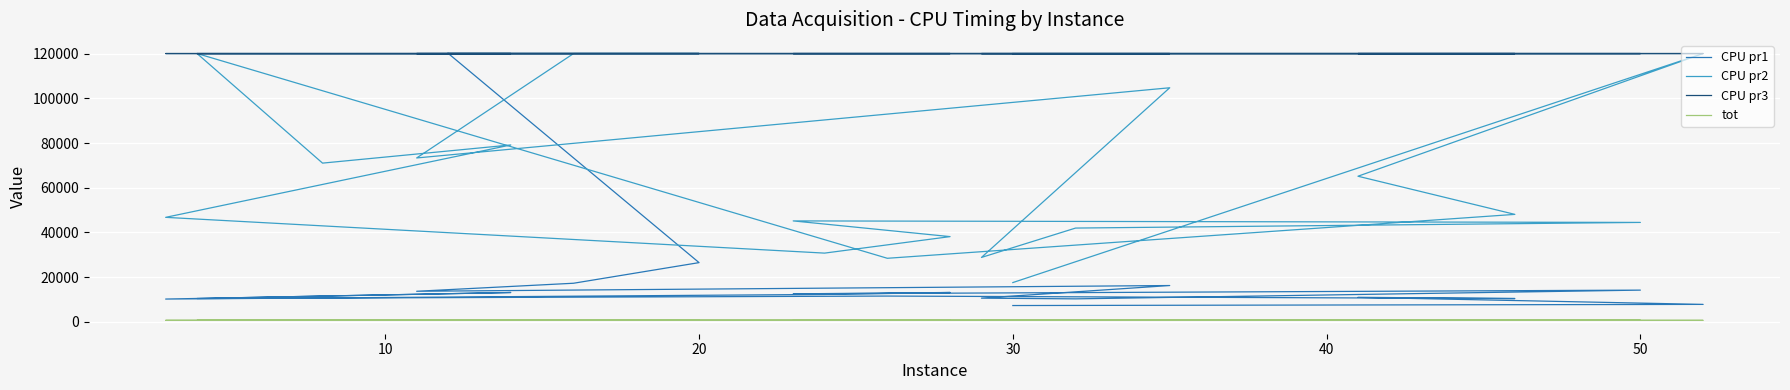

How many data points in CPU pr1 are above 12254?

9